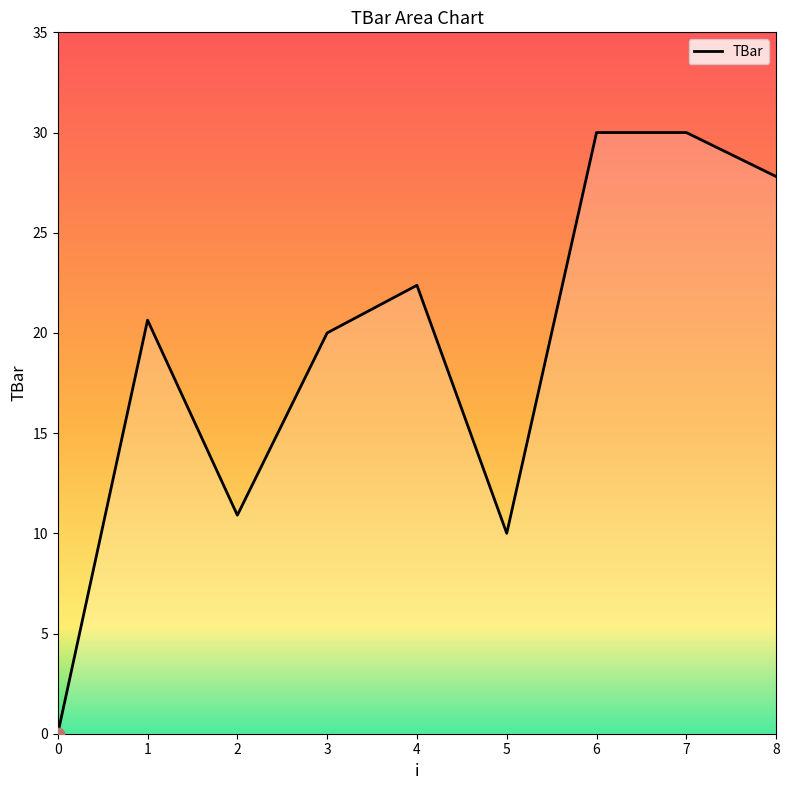

What is the change in value from 0 to 2?

+10.9